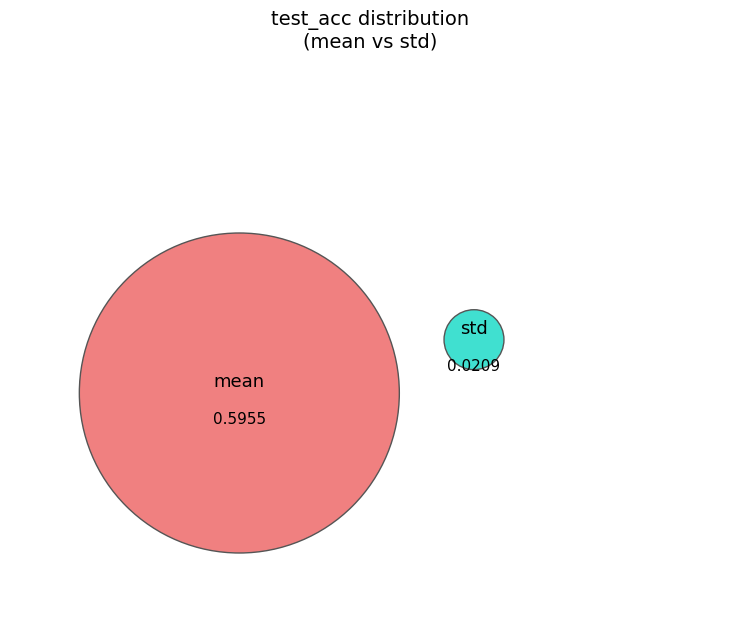

To the nearest percent, what is the combined percentage of std and mean?

100%